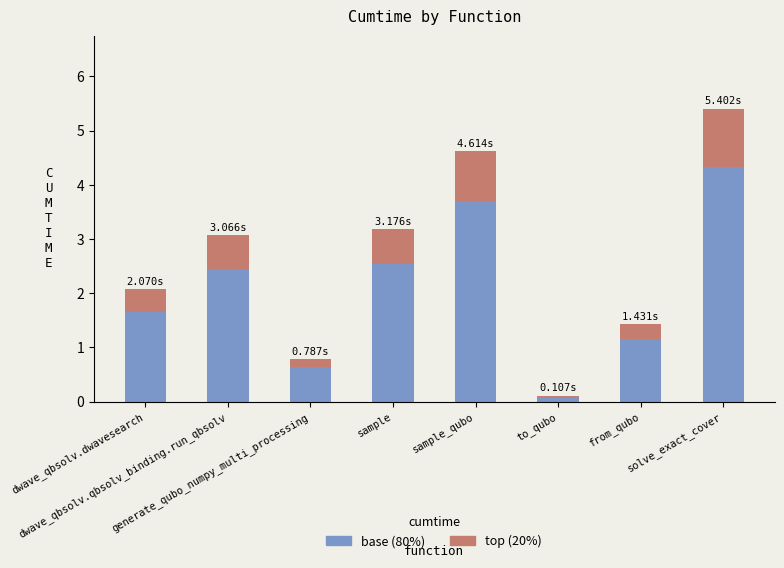

Which has a higher value, to_qubo or from_qubo?

from_qubo